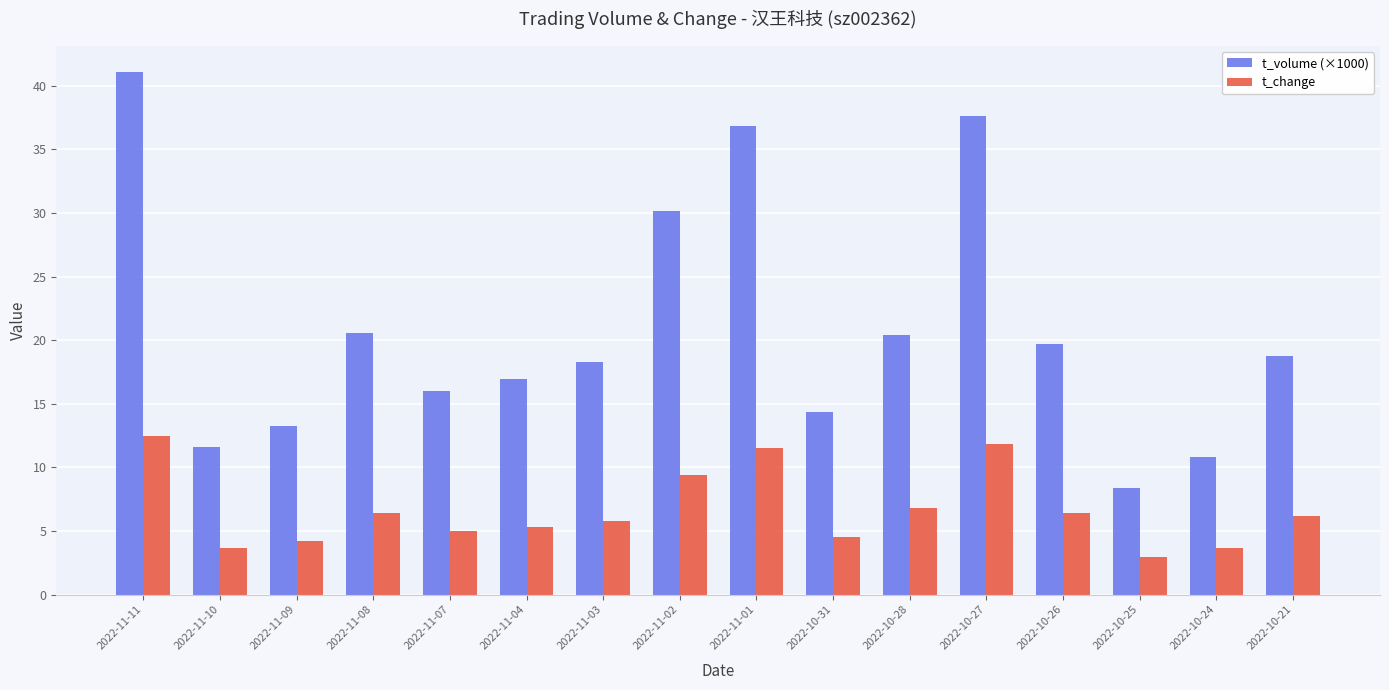

How many bars are there in each group?

2